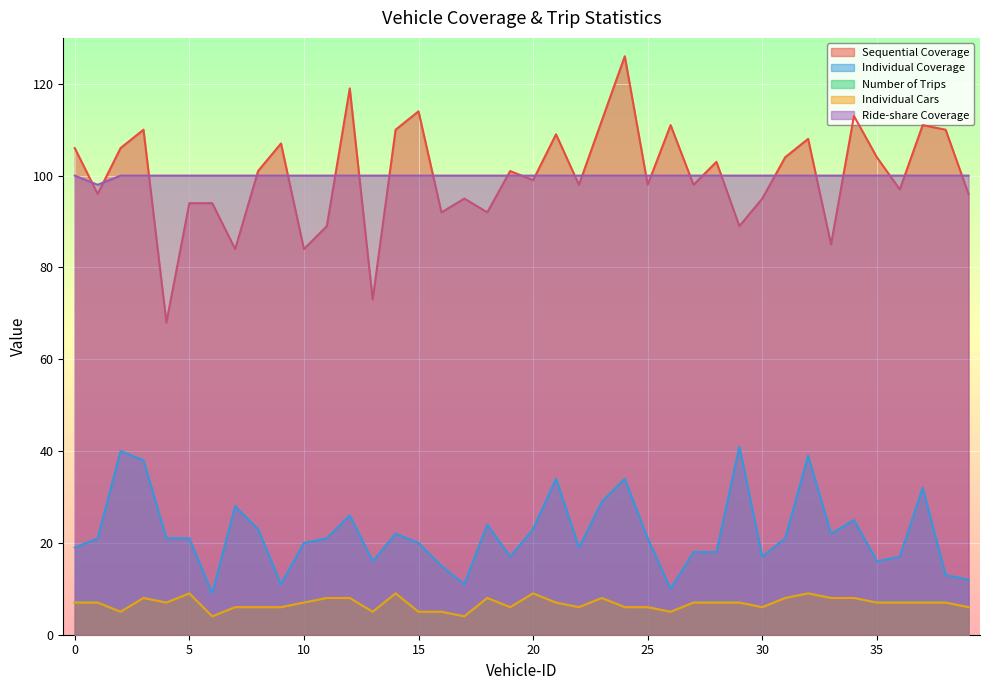

The value of Individual Coverage at 2 is 26. True or false?

False